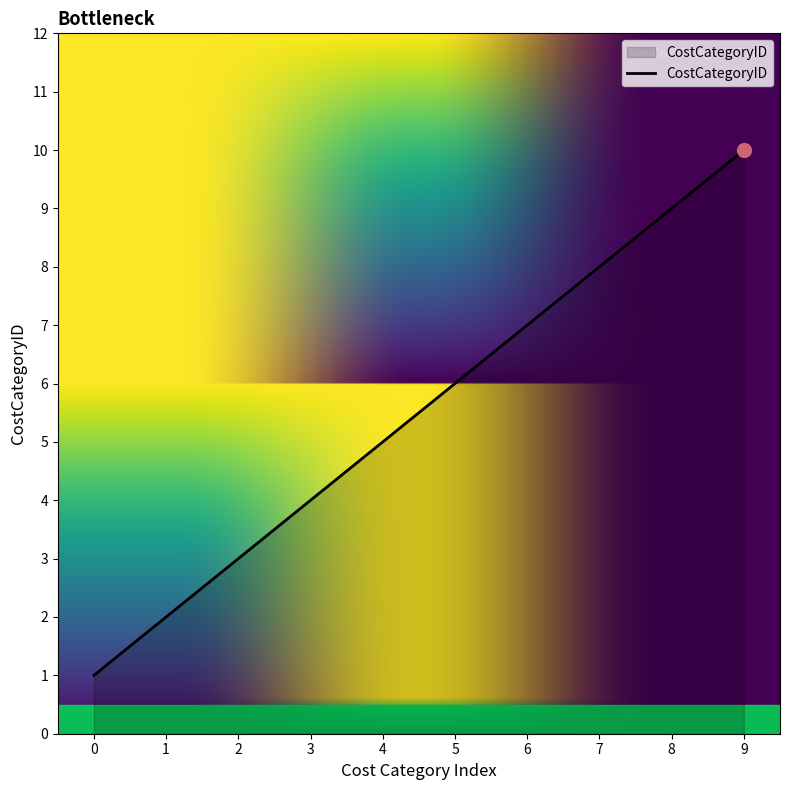

How many distinct data groups are displayed?

1